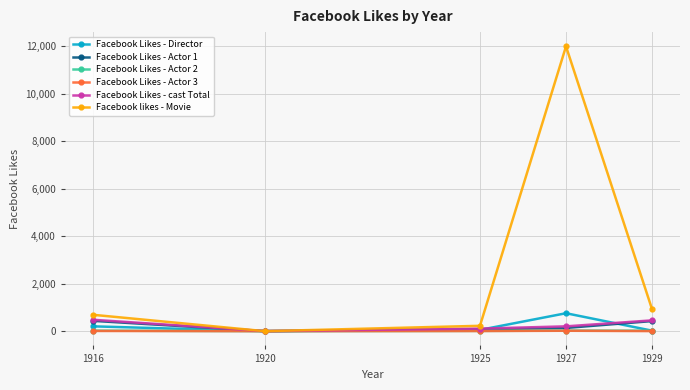

What is the total value across all series at 1920?

8